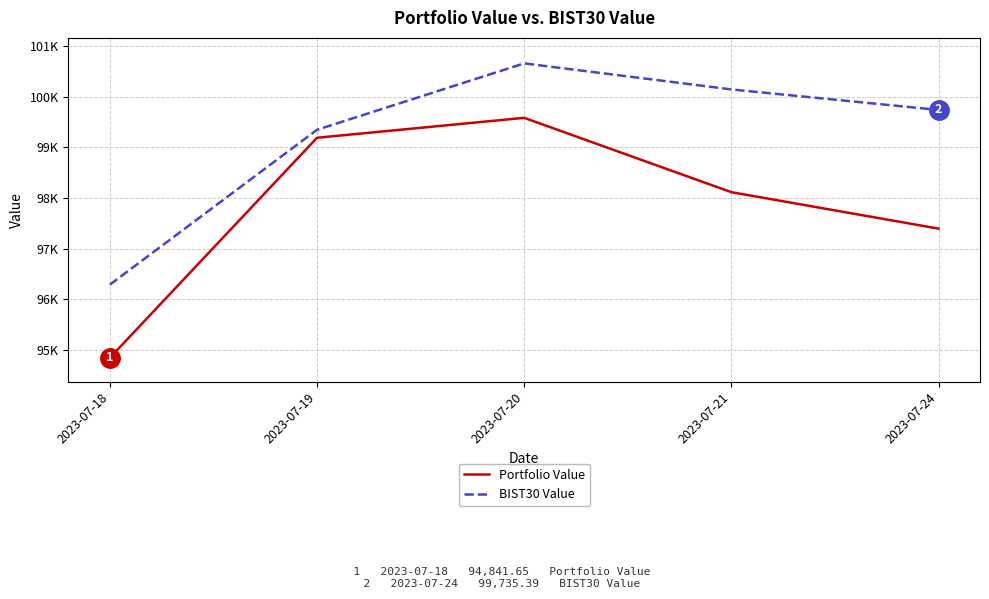

Does the chart have visible grid lines?

Yes